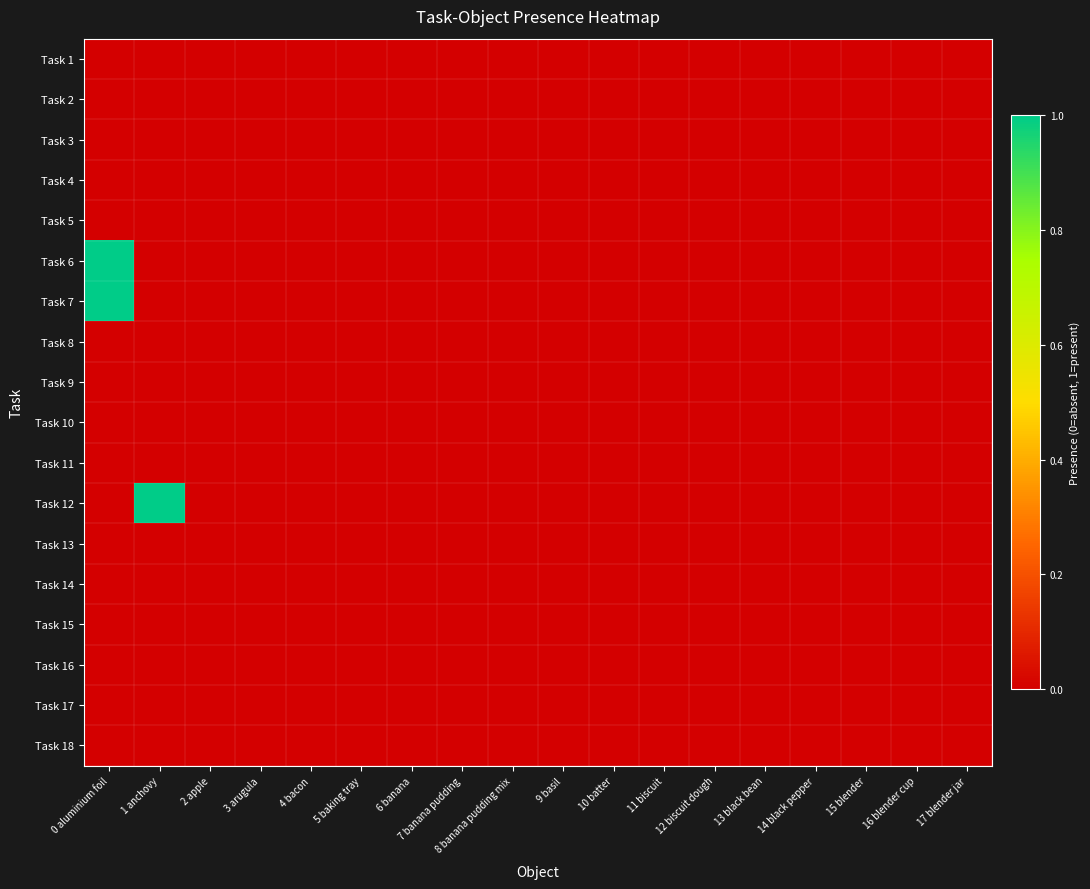

At which category is the sum across all series the highest?

0 aluminium foil